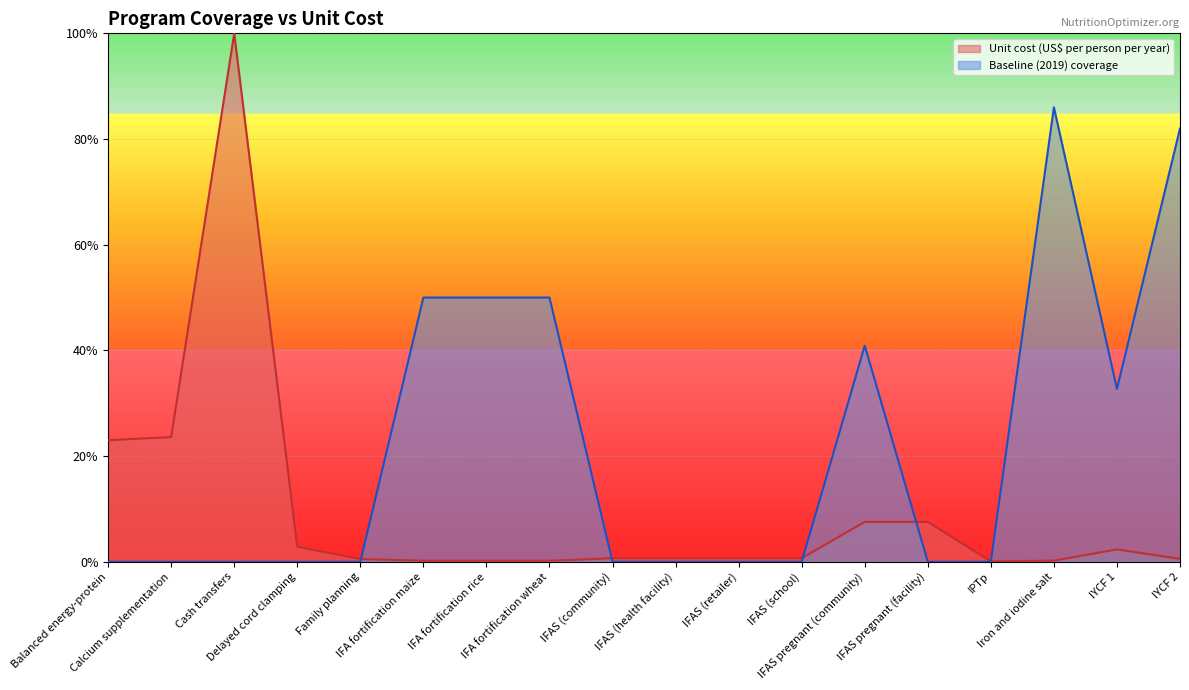

Does the chart display data point markers on the line(s)?

No